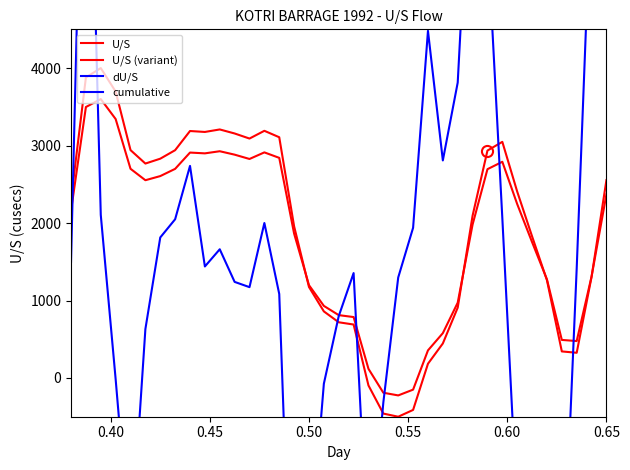

At which category does cumulative reach its first local peak?

0.45